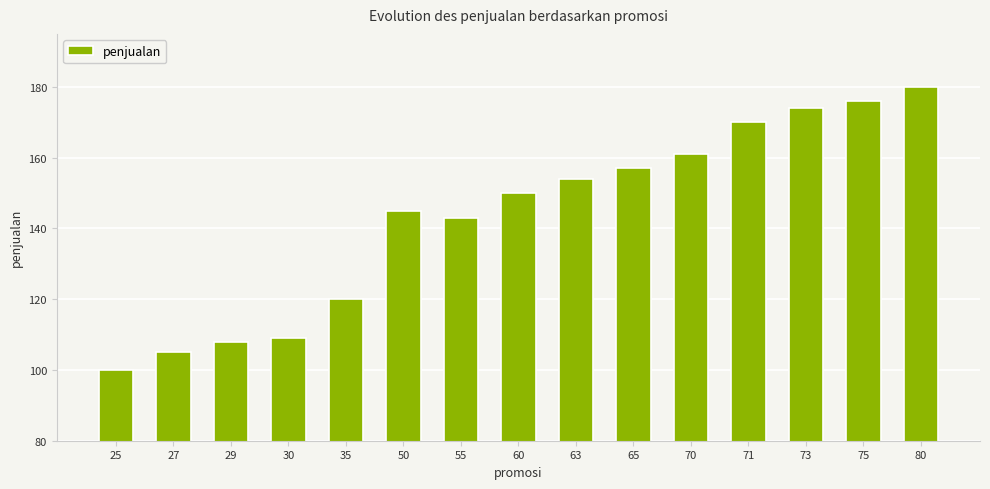

Reading left to right, what are all the values shown in this chart?

25=100	27=105	29=108	30=109	35=120	50=145	55=143	60=150	63=154	65=157	70=161	71=170	73=174	75=176	80=180